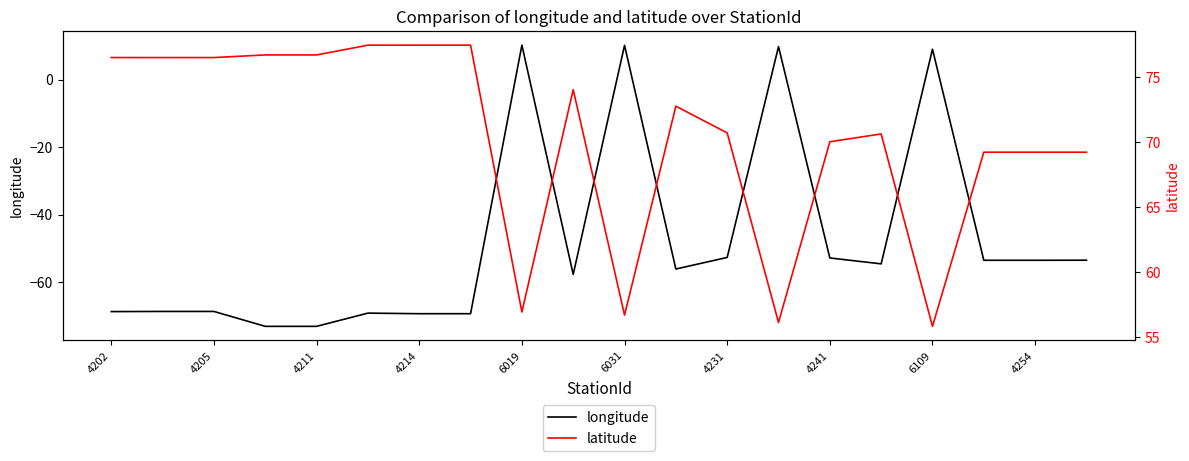

The value of longitude at 4211 is -48.2. True or false?

False